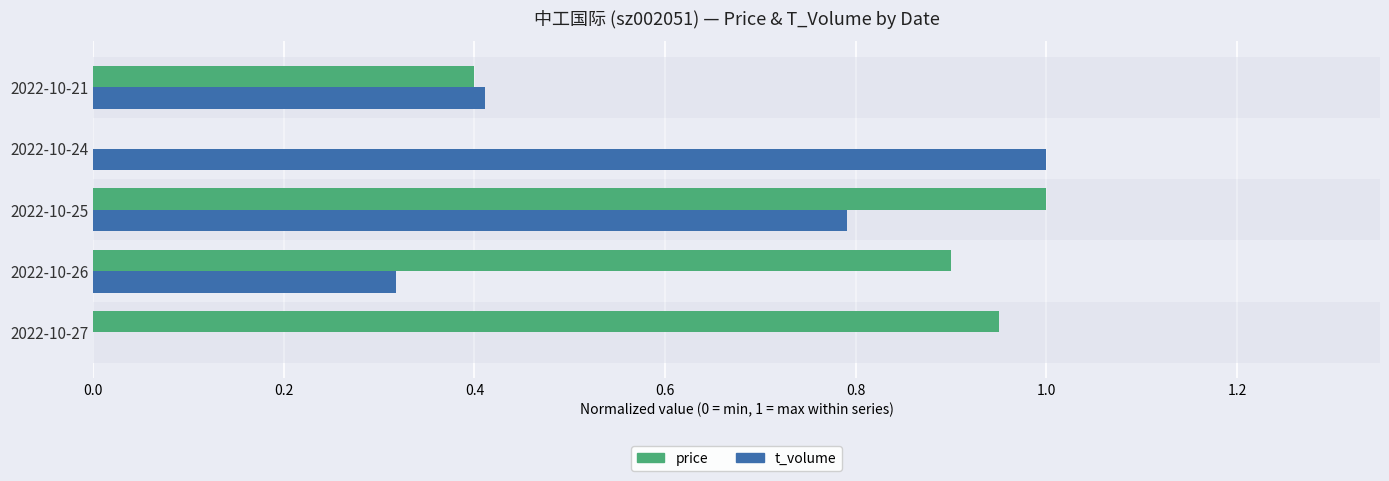

At which category is the sum across all series the highest?

2022-10-25